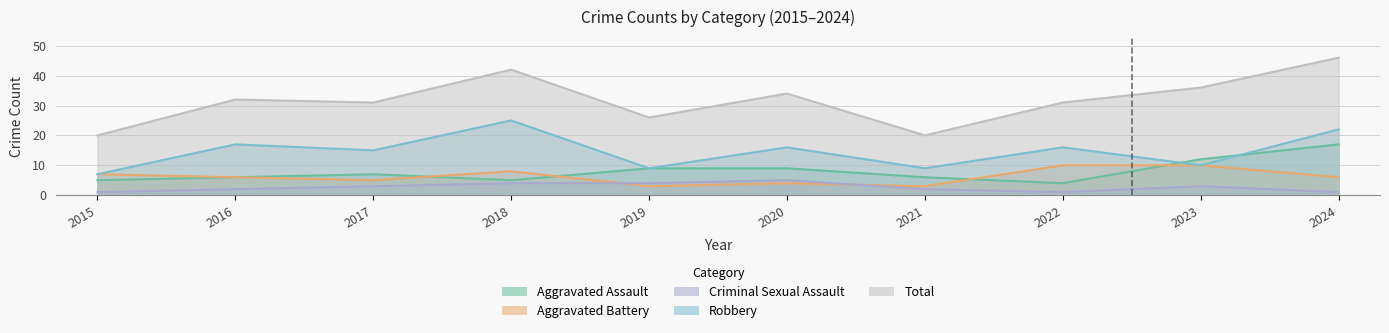

The Total series shows 24 at 2023. True or false?

False